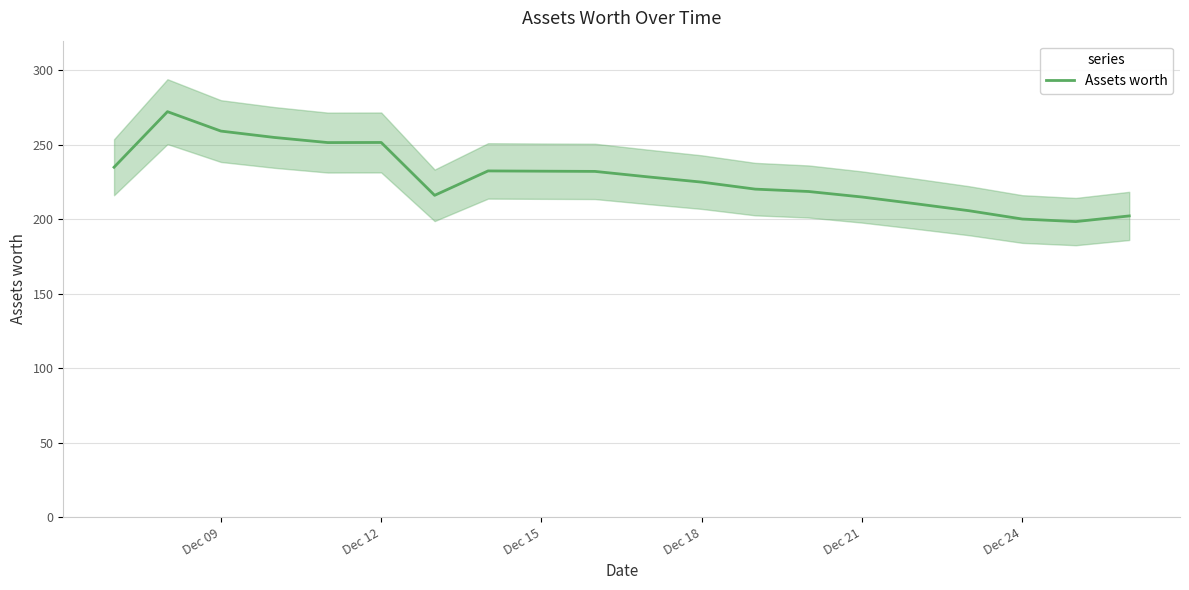

How many interior local peaks (higher than both neighbors) does the data have?

3